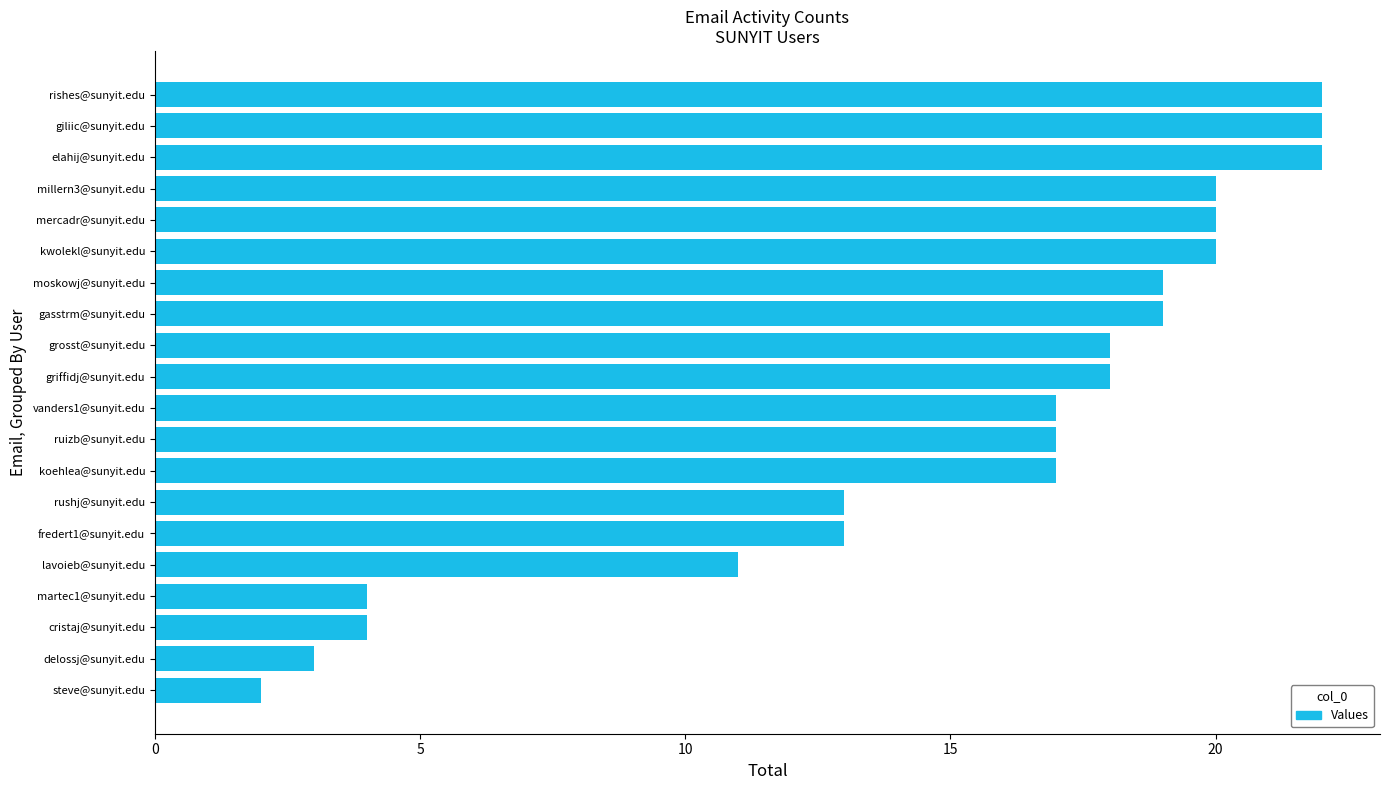

Read the value at fredert1@sunyit.edu, to the nearest 10.

10